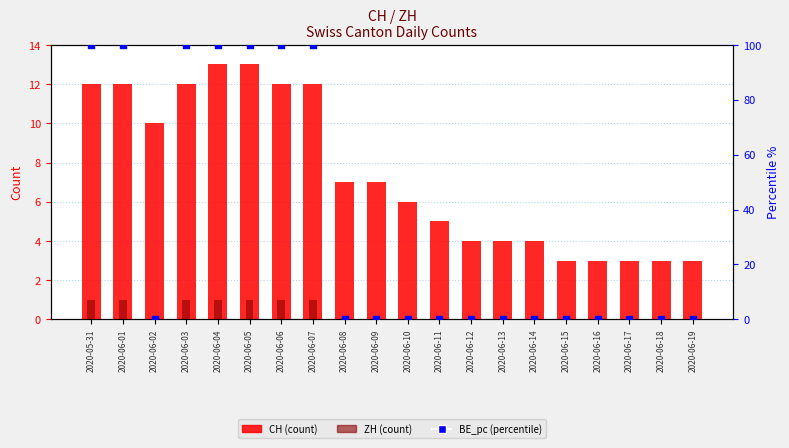

At how many categories does at least one series exceed 19?

7